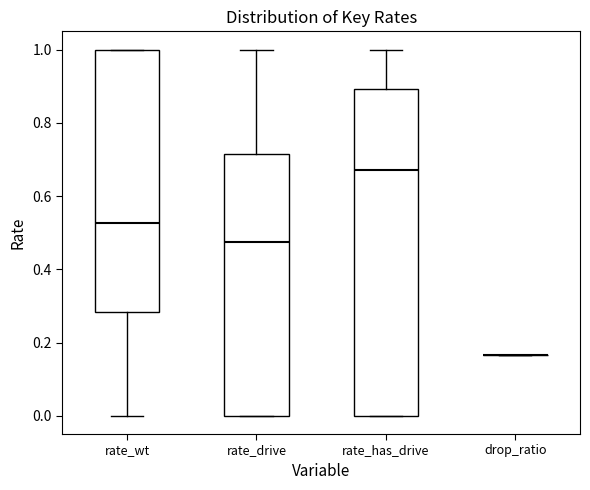

Reading left to right, transcribe this box plot: for each box, give where its median line is, the range the box spans, and where its two whiskers end, as read against the y-axis. The values are not printed on the chart, so give them approximately, as read against the axis.

rate_wt: median 0.52, box 0.28 to 1.00, whiskers 0.00 to 1.00
rate_drive: median 0.48, box 0.00 to 0.72, whiskers 0.00 to 1.00
rate_has_drive: median 0.68, box 0.00 to 0.90, whiskers 0.00 to 1.00
drop_ratio: box collapsed to a line at 0.16, whiskers 0.16 to 0.16